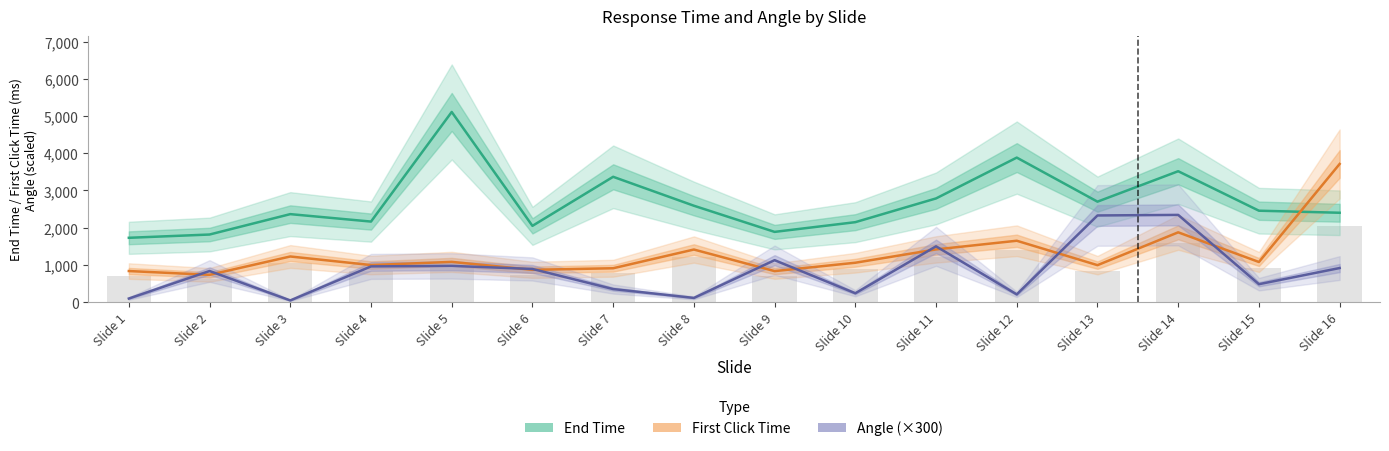

At how many categories does at least one series exceed 4757?

1